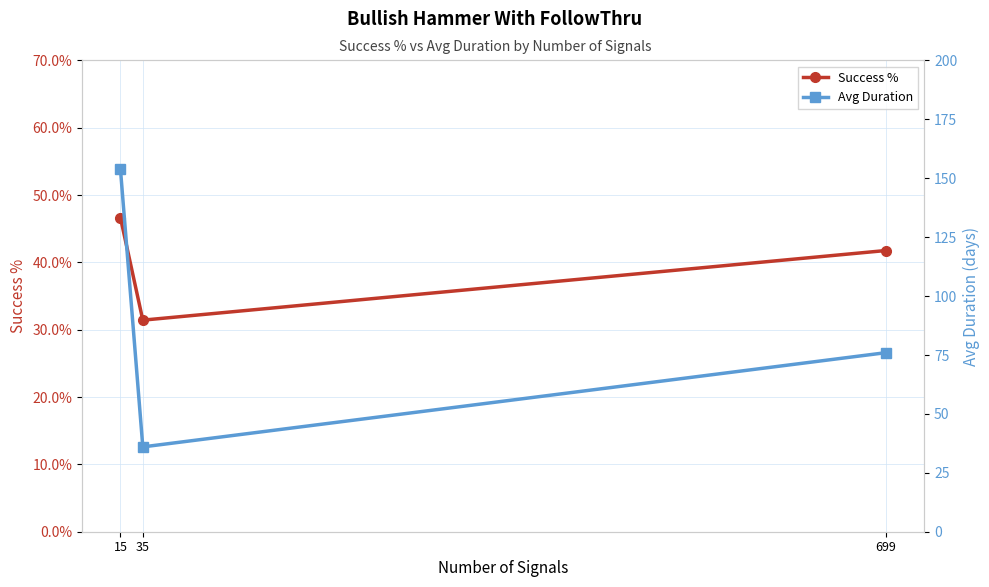

List the labels in order of Success % value, largest first.

15, 699, 35